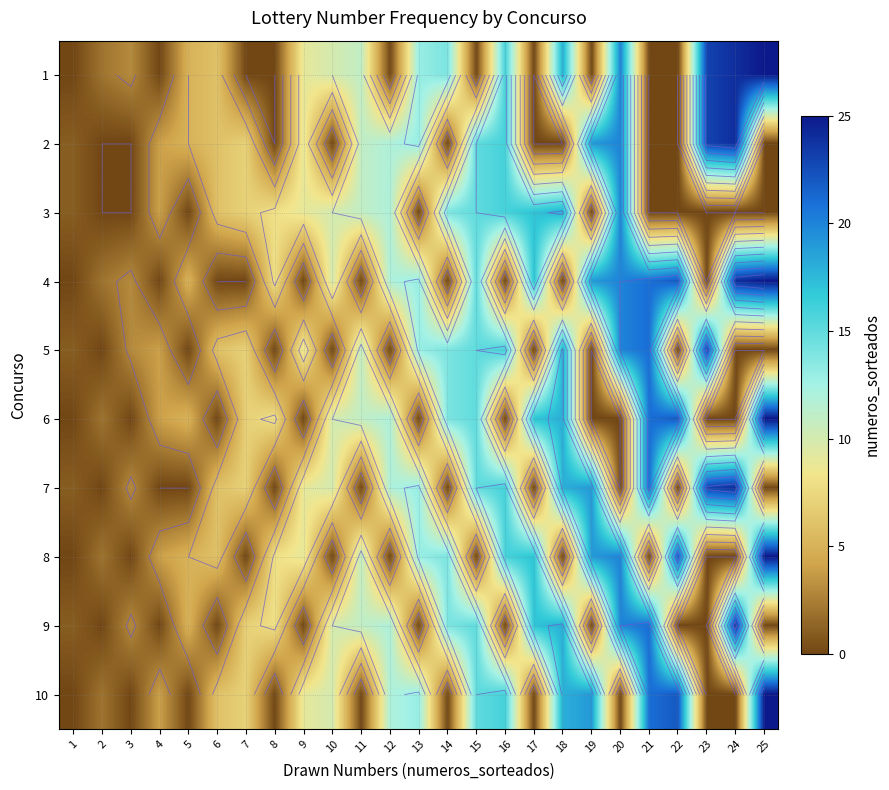

How many distinct data groups are displayed?

10